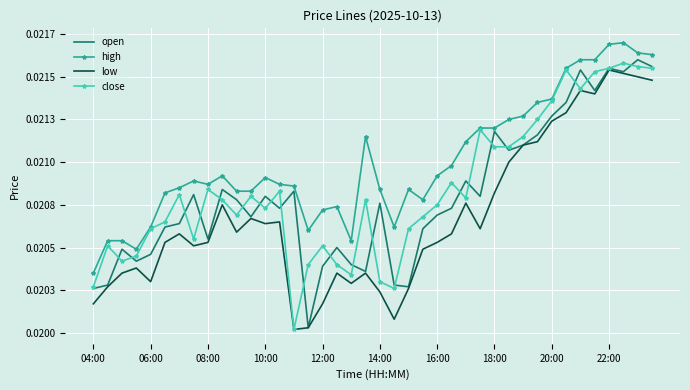

True or false: high and low intersect in this chart.

False